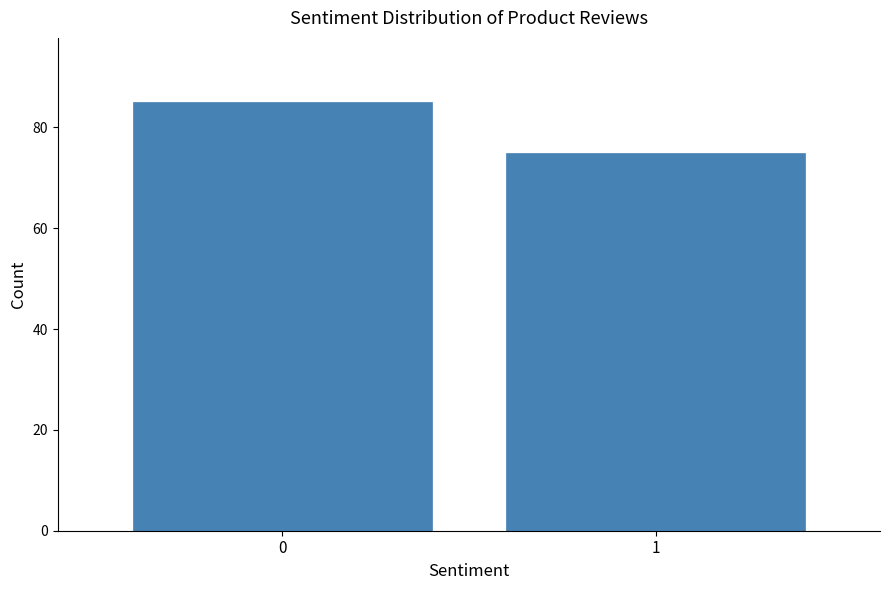

Reading right to left, extract all data points from this chart.

1=75	0=85